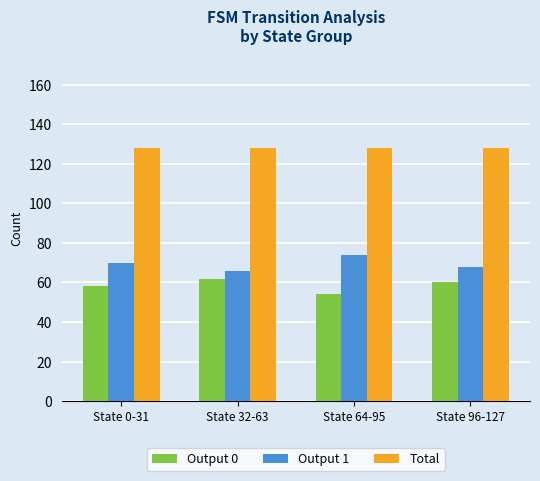

What is the spread (max minus min) of values at State 0-31?

70